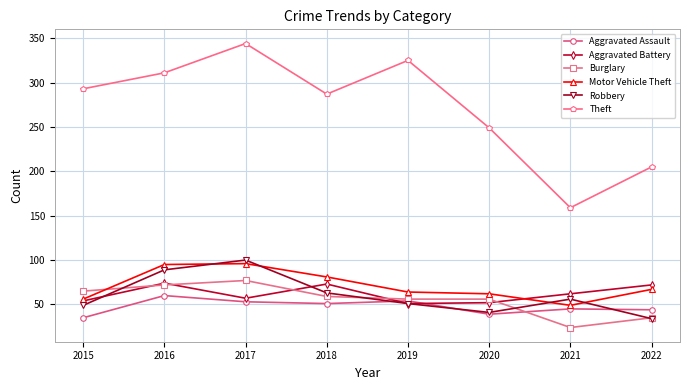

How many intersections are there between Aggravated Assault and Robbery?

3